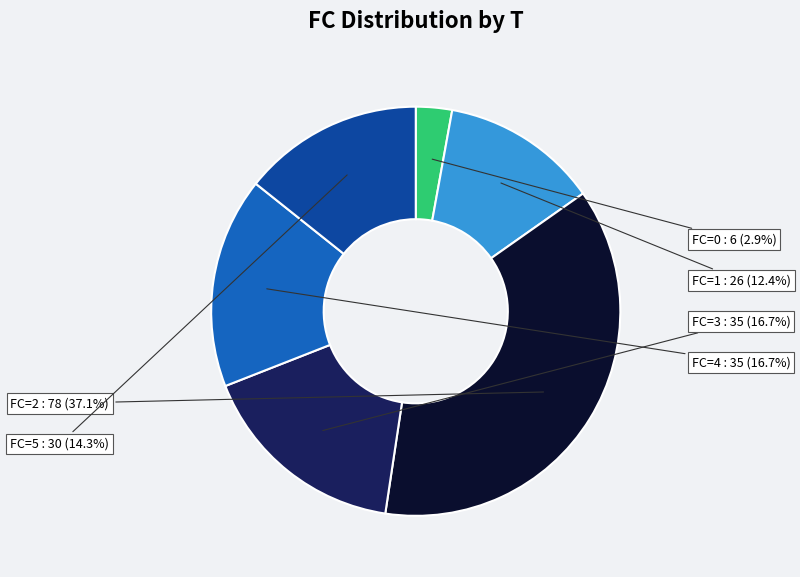

What percentage is NOT represented by FC=4?

83.3%